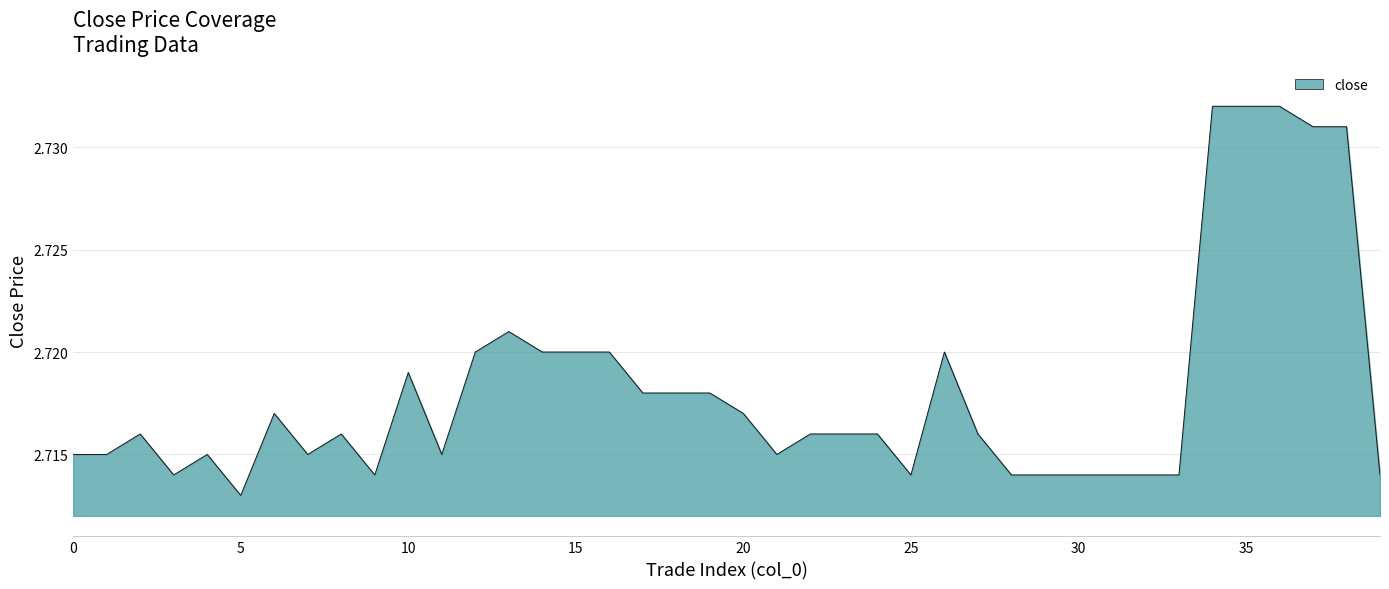

Reading right to left, what are all the values shown in this chart?

39=2.7	38=2.7	37=2.7	36=2.7	35=2.7	34=2.7	33=2.7	32=2.7	31=2.7	30=2.7	29=2.7	28=2.7	27=2.7	26=2.7	25=2.7	24=2.7	23=2.7	22=2.7	21=2.7	20=2.7	19=2.7	18=2.7	17=2.7	16=2.7	15=2.7	14=2.7	13=2.7	12=2.7	11=2.7	10=2.7	9=2.7	8=2.7	7=2.7	6=2.7	5=2.7	4=2.7	3=2.7	2=2.7	1=2.7	0=2.7